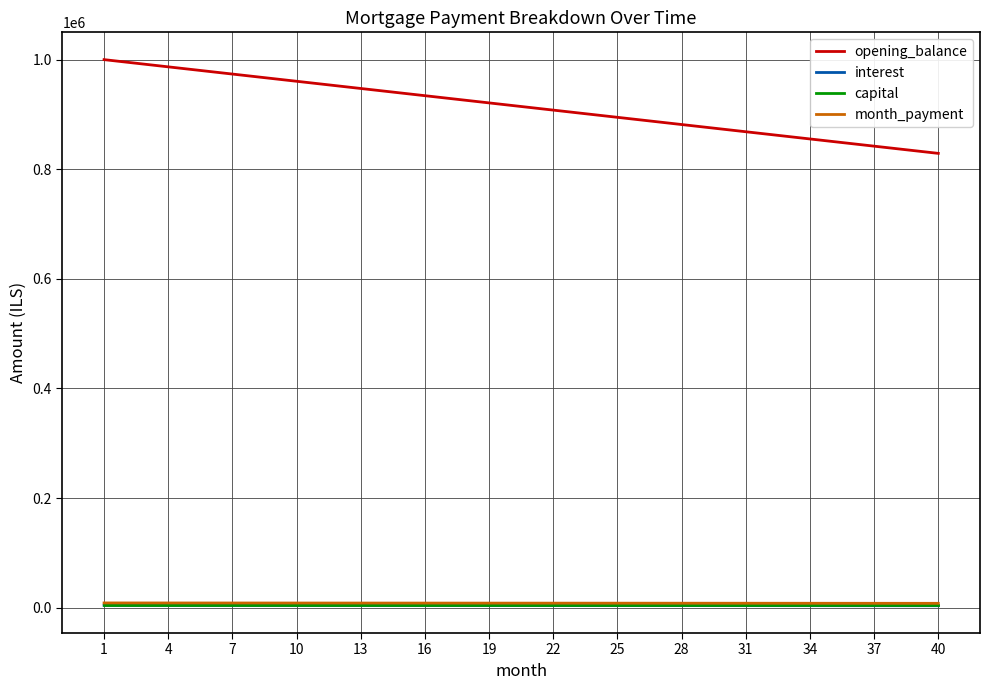

What is the greatest value displayed?

1000000.0